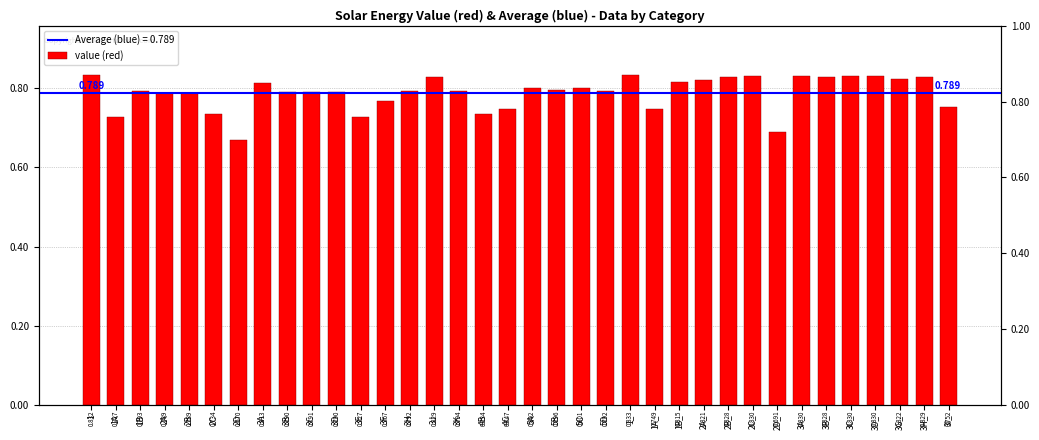

List the labels in order of value, largest first.

1_, 1, 3A_, 2C_, 3C_, 3D_, 3H_, 3J, 3B_, 2B_, 3G_, 2A_, 1B_, 3A, 5A, 5C, 5B, 3K, 1B, 5D, 3H, 3C, 3D, 3B, 2A, 2B, 3F, 3I_, 1A_, 4C, 4B, 2C, 3E, 1A, 2D_, 2D